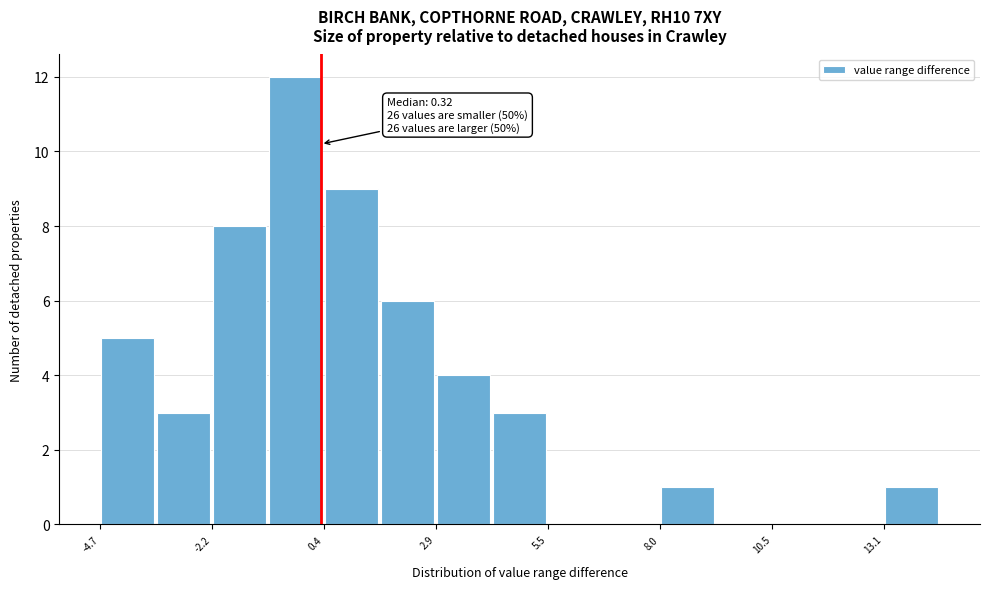

Read against the x-axis, roughly where is the centre of the tallest bar?

-0.5